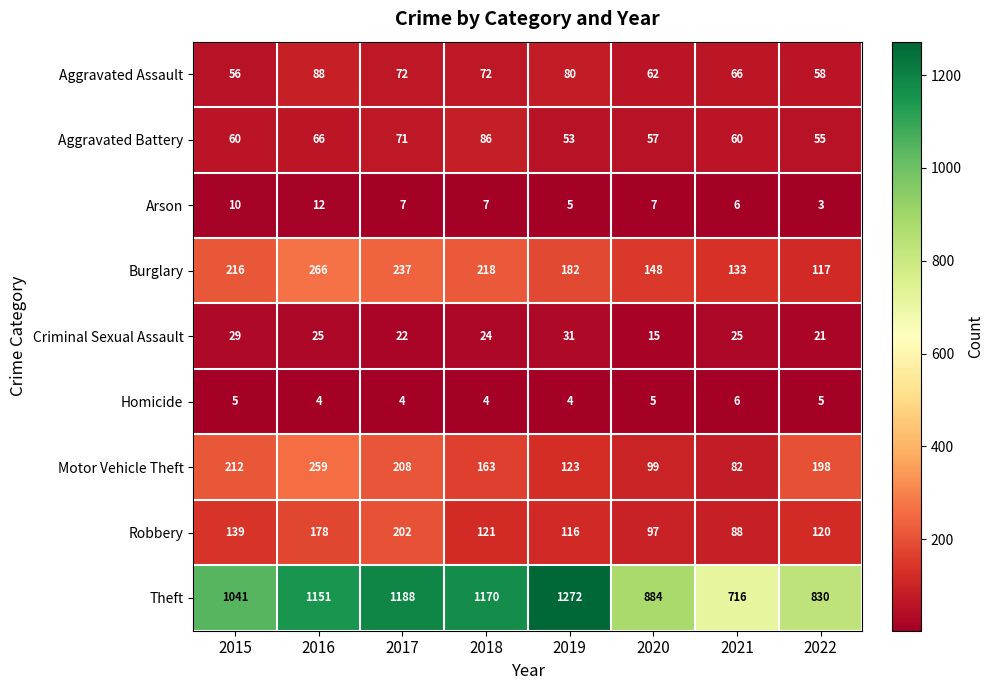

Which series has the largest total across all categories?

Theft